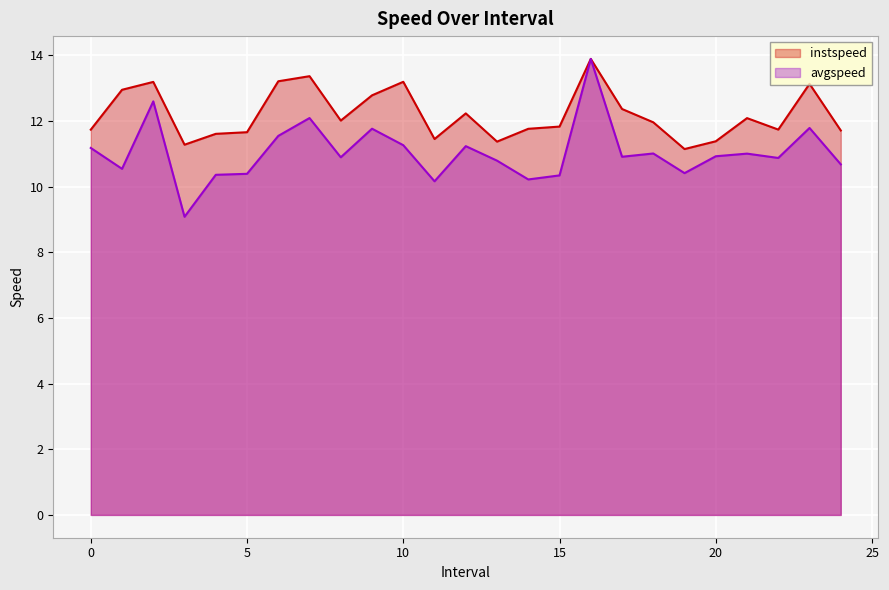

What is the difference between the second highest and minimum values in the avgspeed series?

3.5